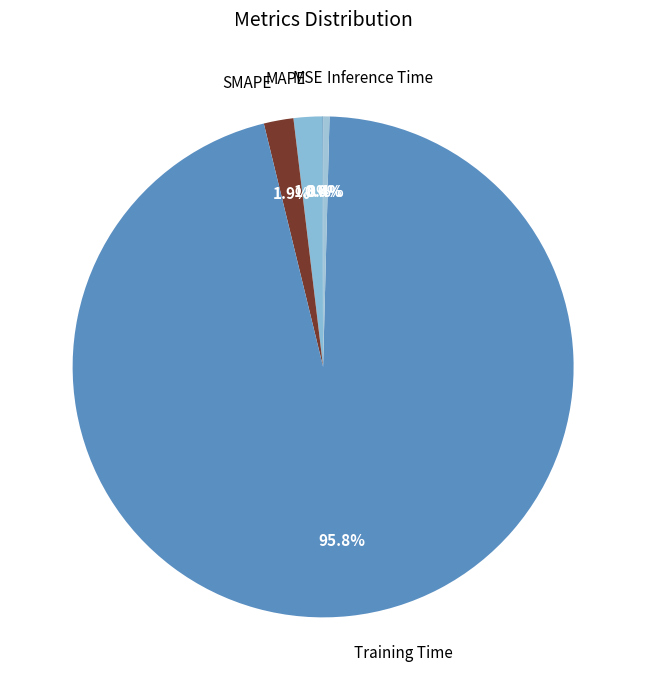

To the nearest percent, what is the difference between the MAPE and Training Time slice percentages?

94%